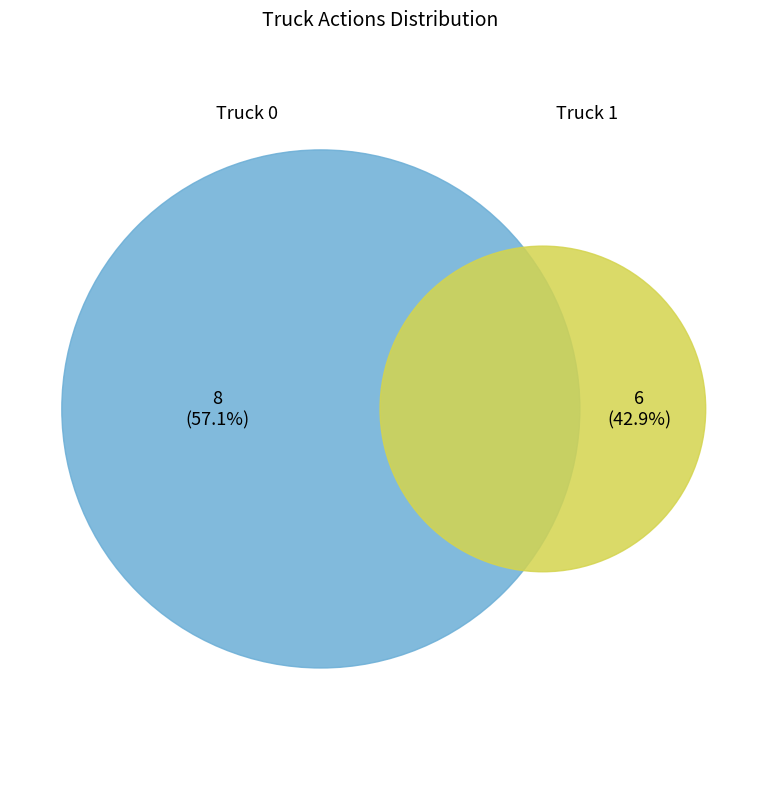

To the nearest percent, what portion does Truck 0 represent?

57%